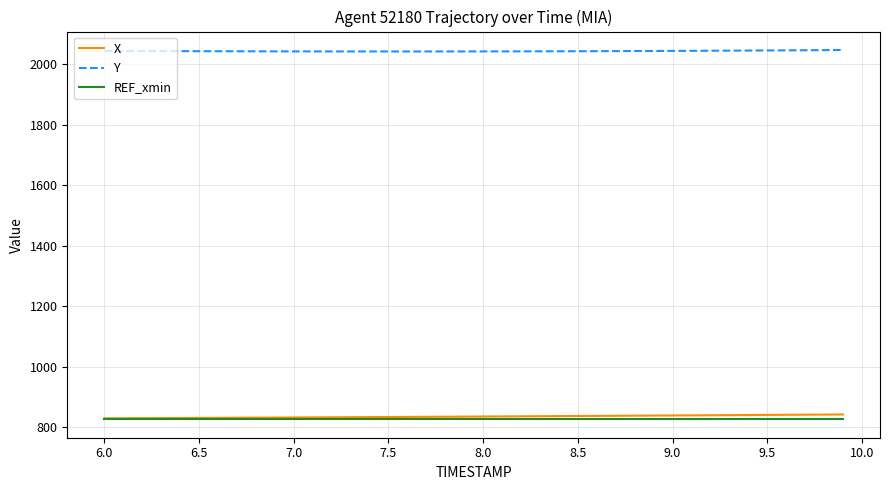

What is the minimum value shown in the chart?

825.8